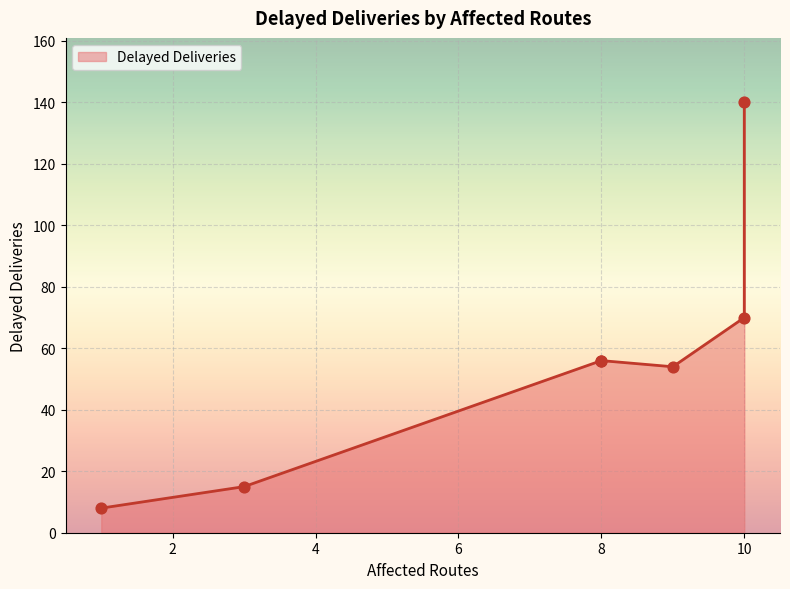

Approximately how many times larger is the value at 10 compared to 3?

4.7